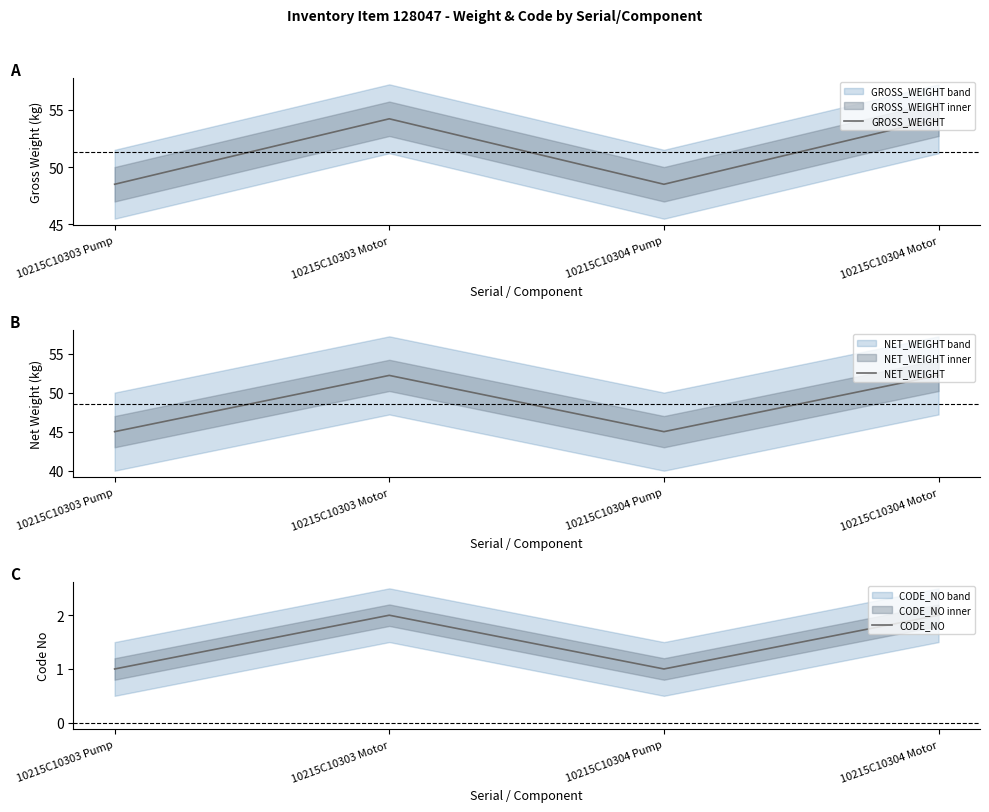

Is it true that GROSS_WEIGHT equals 48.5 at 10215C10304 Pump?

True